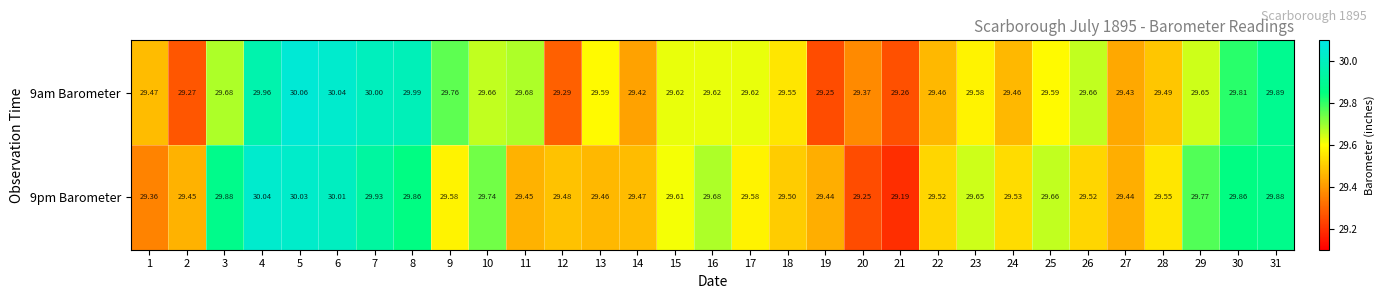

Is the value of 9am Barometer at 4 greater than the value of 9pm Barometer at 14?

Yes